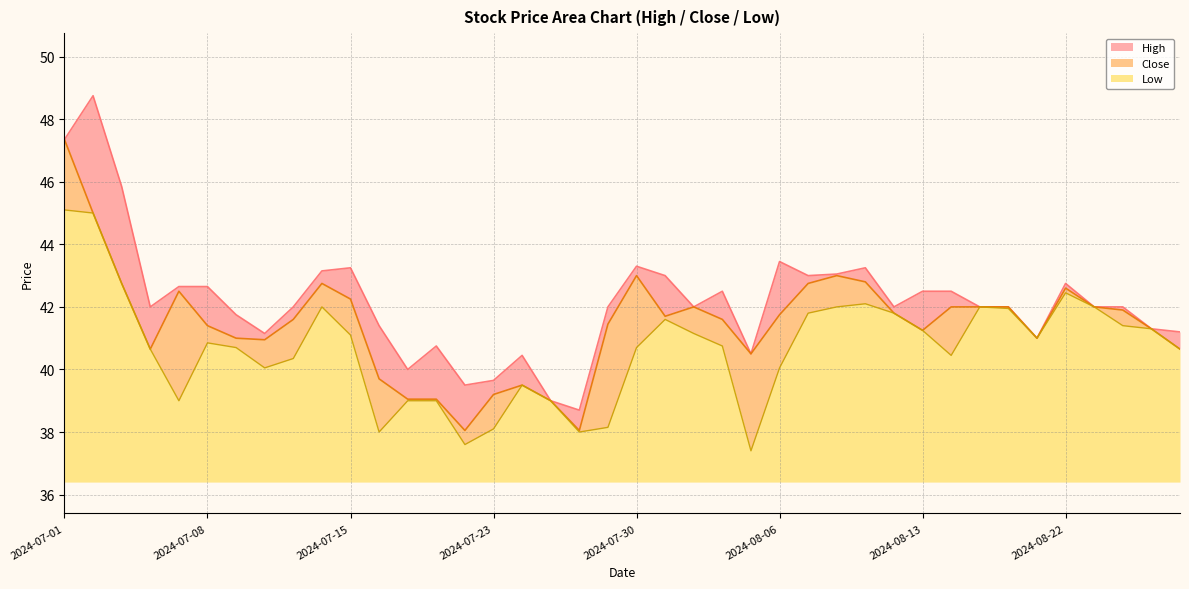

What is the maximum value shown in the chart?

48.8